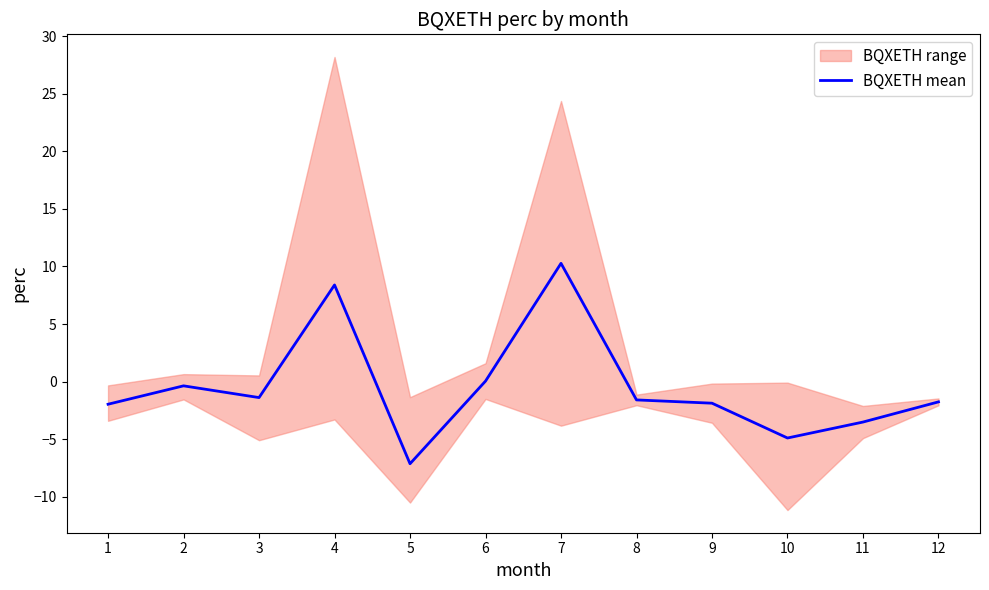

What is the change in value from 2 to 4?

+8.8